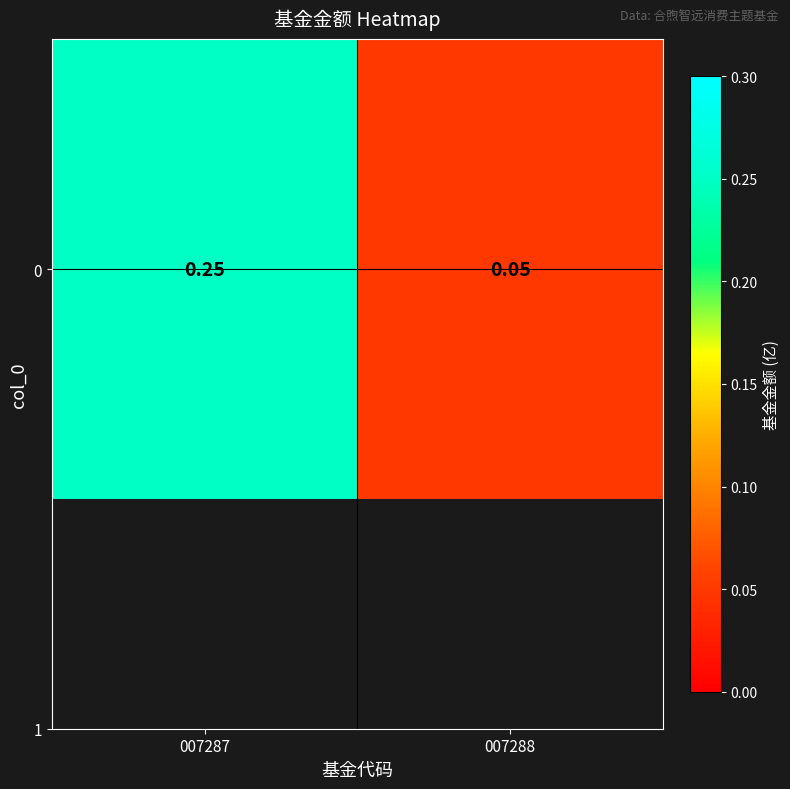

What is the smallest value displayed?

0.1